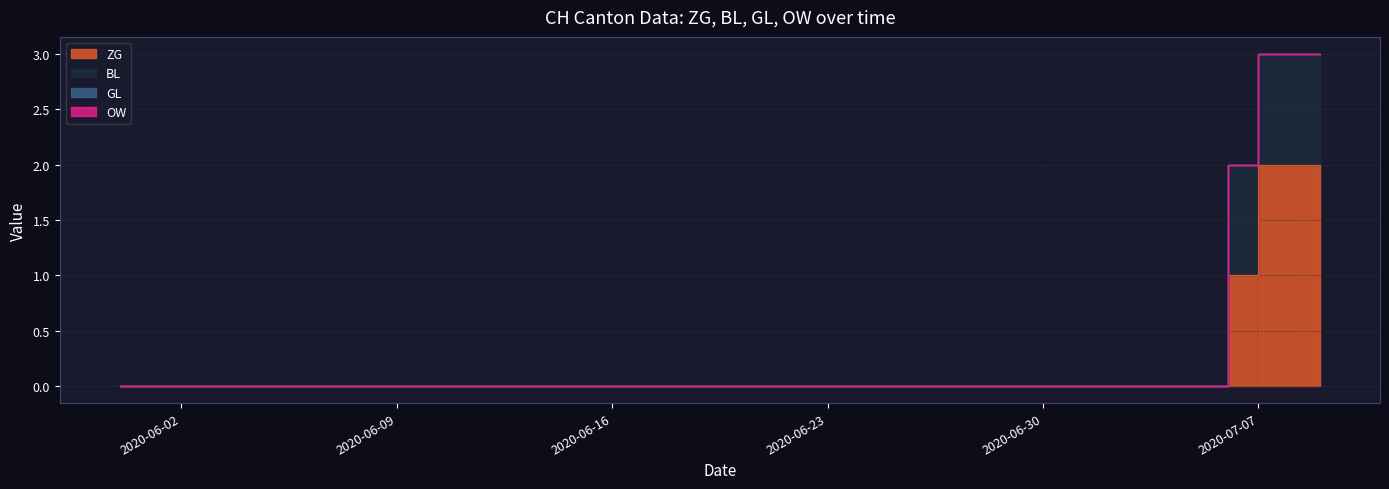

Count the ZG values in the range 0 to 1.

37